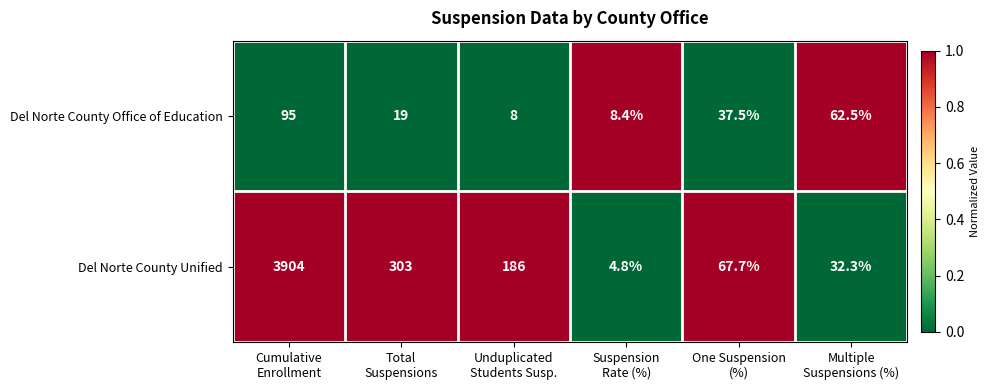

Which series has the largest total across all categories?

Del Norte County Unified